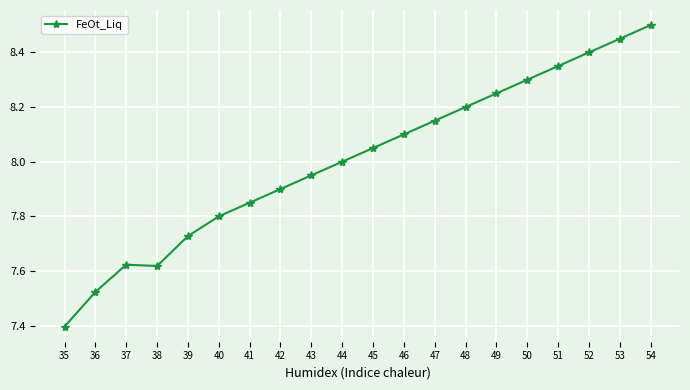

What is the difference between the second highest and second lowest values?

0.9